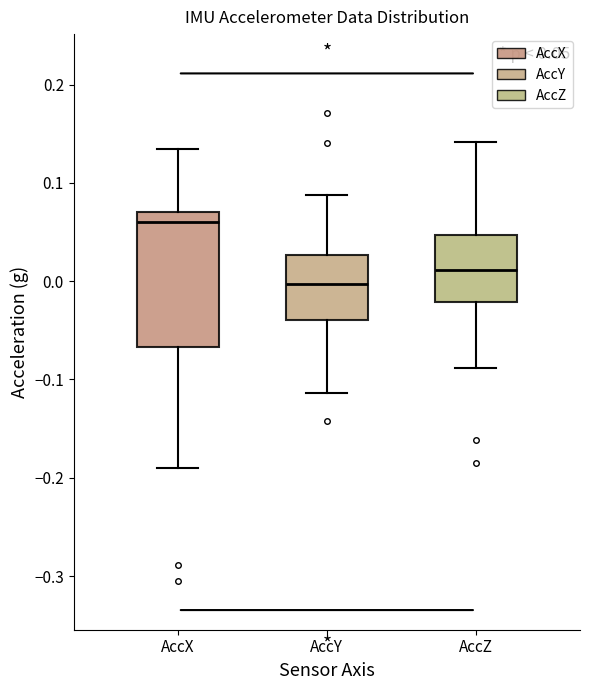

Comparing the boxes themselves (not the whiskers), which one is the tallest?

AccX